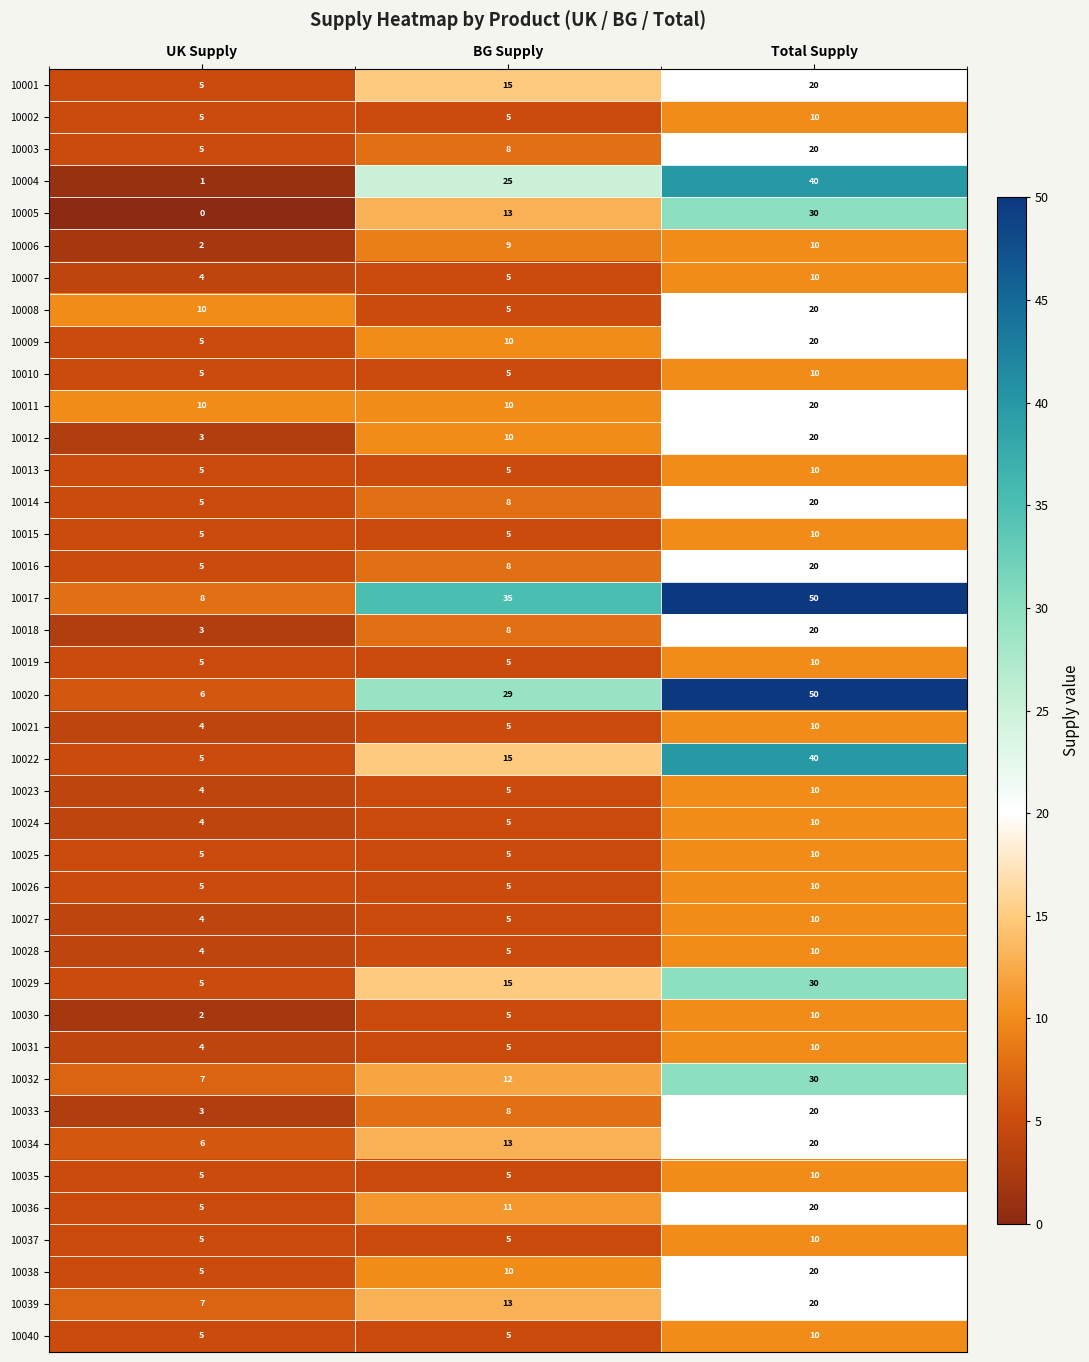

What is the average value of the 10019 series?

7